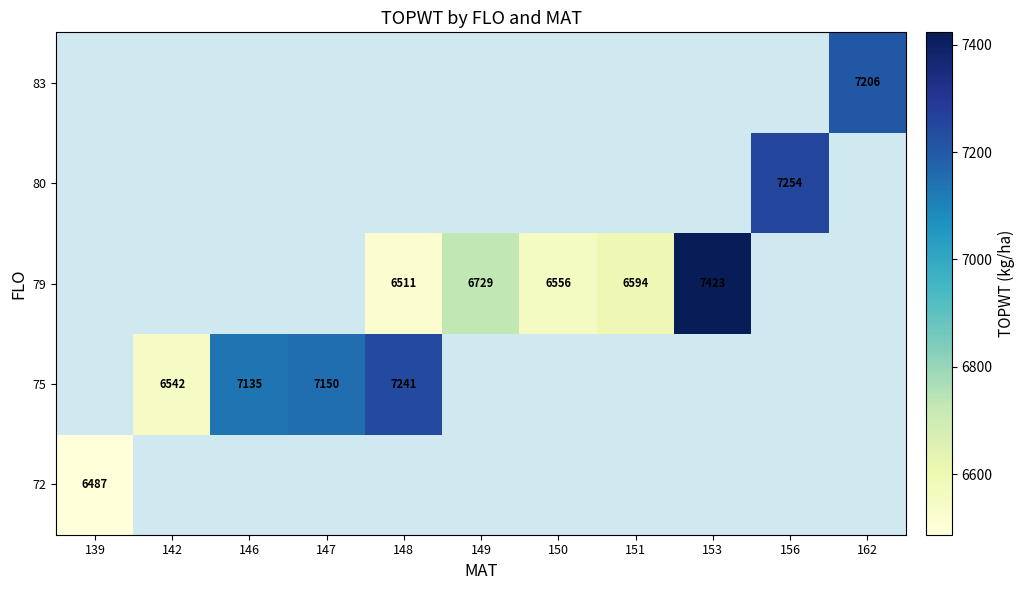

Between 150 and 146, which is larger?

146